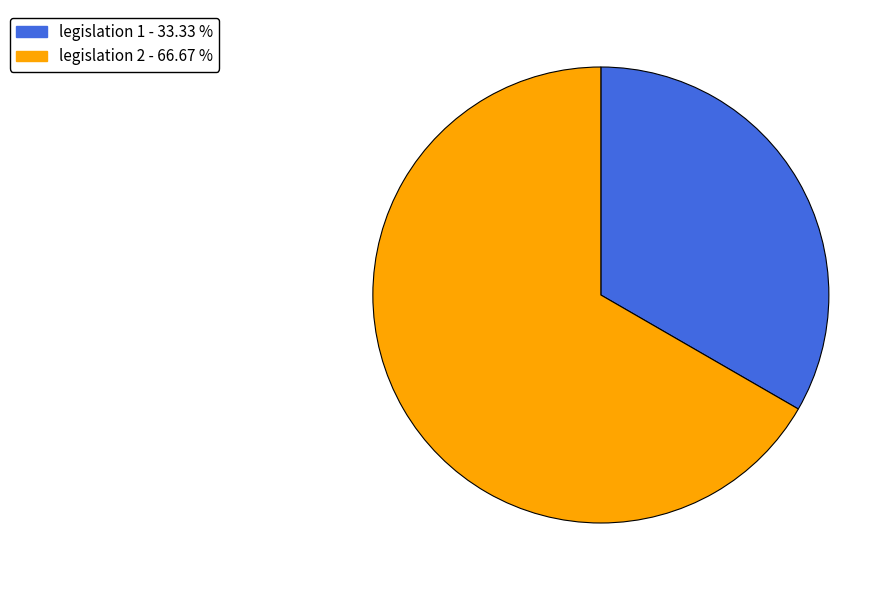

How many segments does this pie chart have?

2